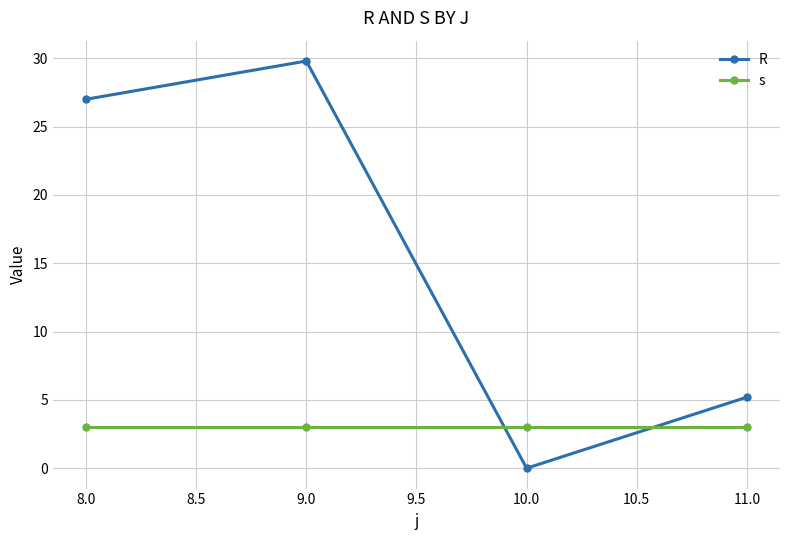

What is the spread (max minus min) of values at 9.0?

26.8